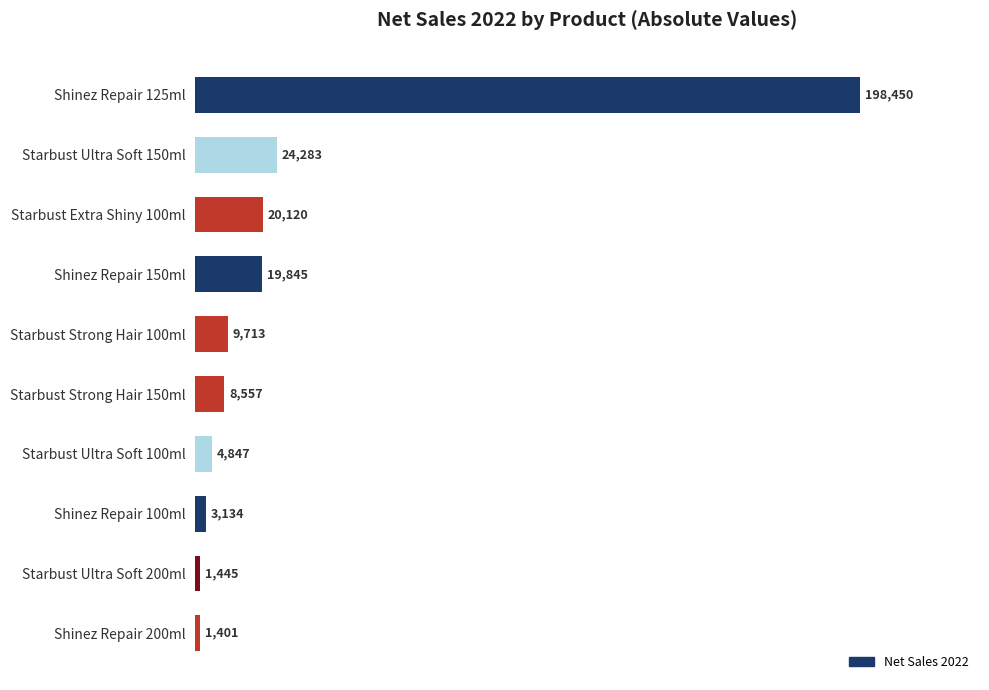

The chart shows a value of 4846.8 at Starbust Ultra Soft 100ml. True or false?

True